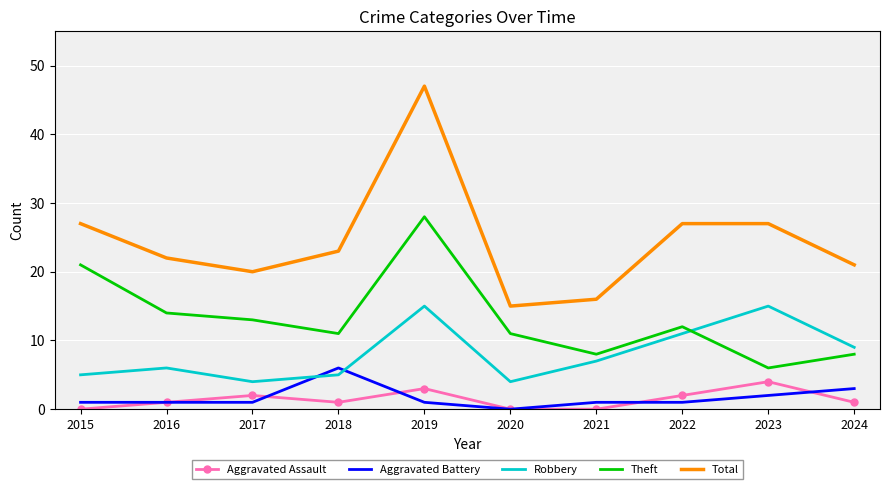

True or false: Total and Aggravated Battery cross at least once.

False